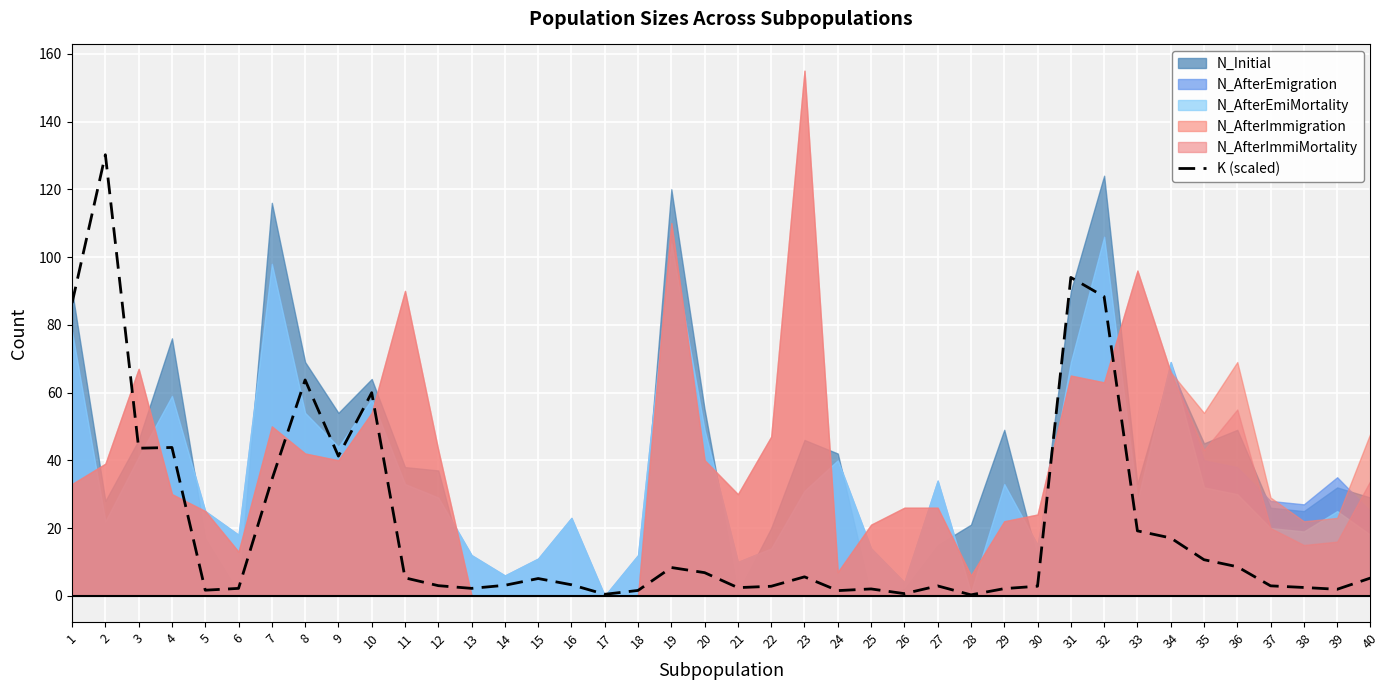

The value at 38 is 2.5. True or false?

True